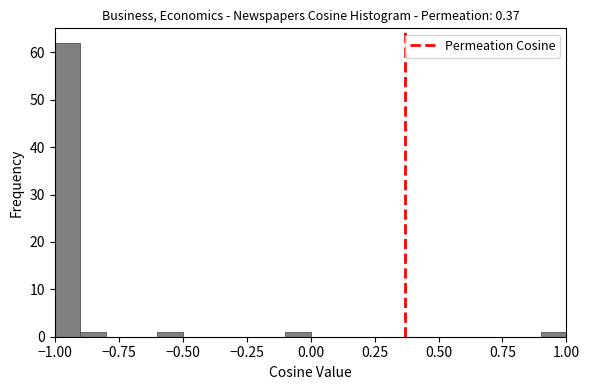

Around what value on the x-axis is the tallest bar? Give the approximate position of its centre, as read against the axis.

-0.95